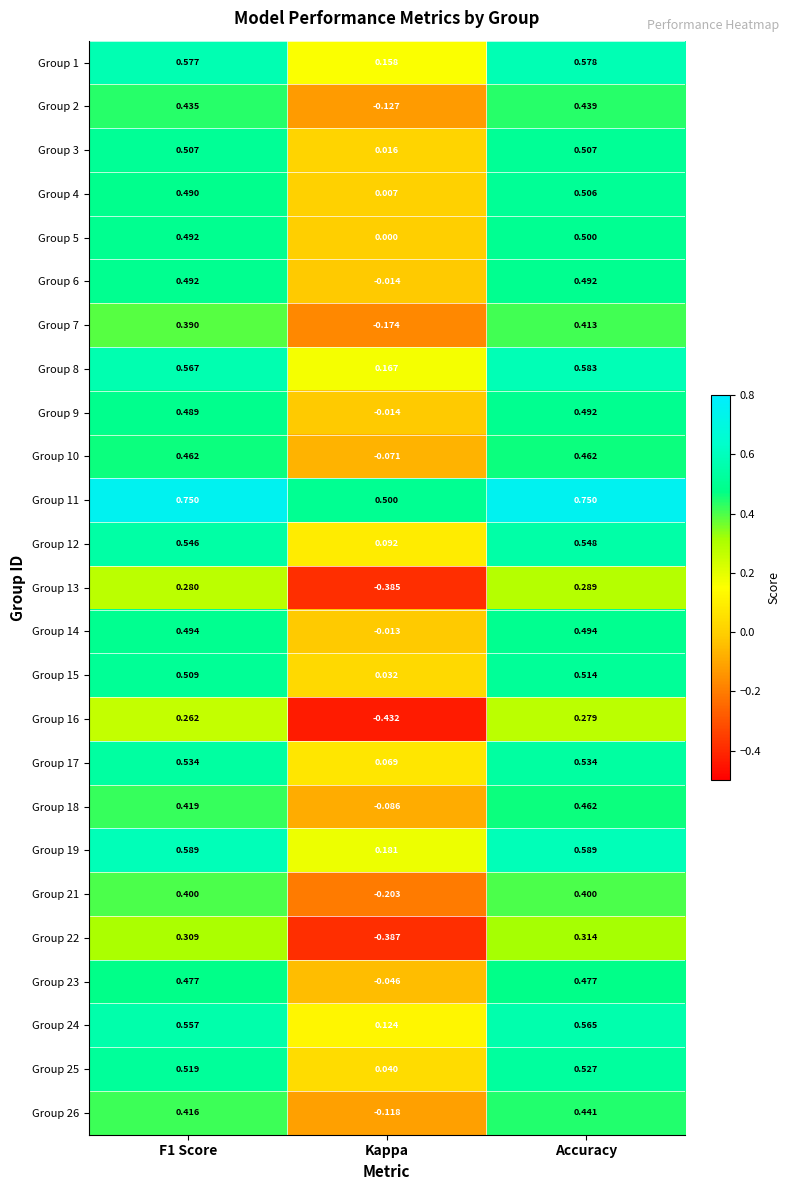

Where is Group 18 nearest to the value 0?

Kappa